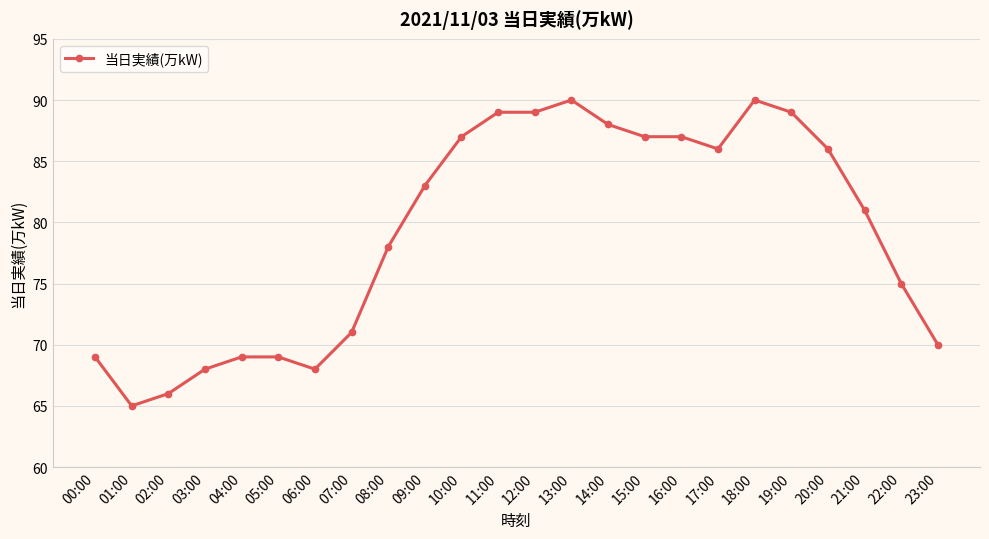

True or false: there are more than 0 points higher than both neighbors.

True